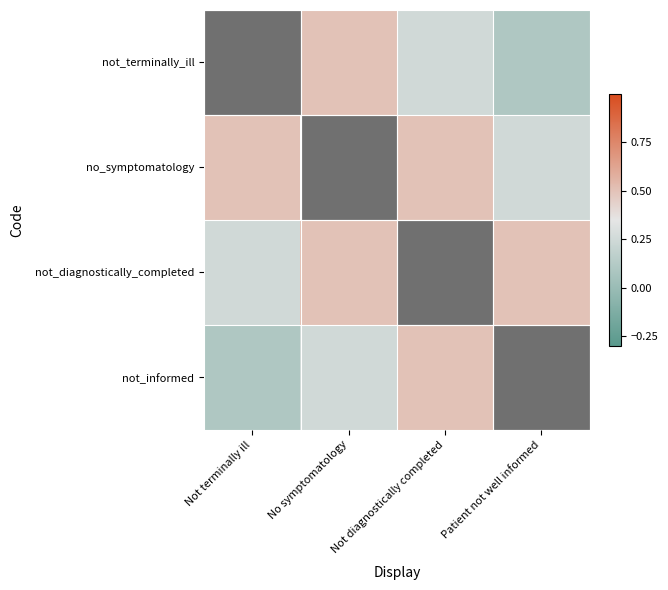

Which series has the widest spread of values?

not_terminally_ill